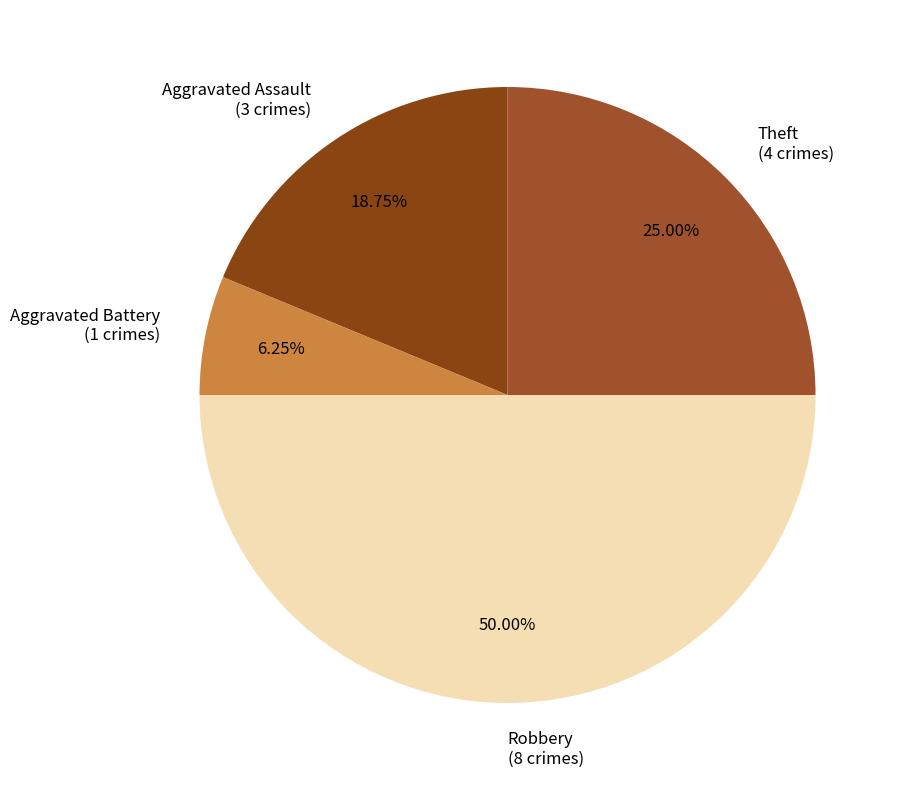

Combined, do Aggravated Assault (3 crimes) and Aggravated Battery (1 crimes) account for over 50%?

No